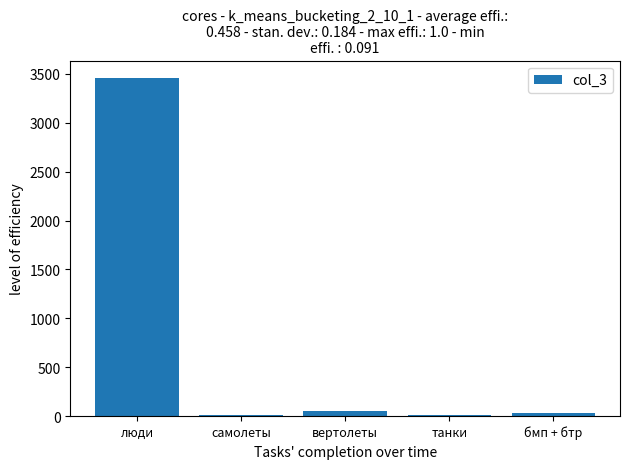

Which has a higher value, самолеты or люди?

люди